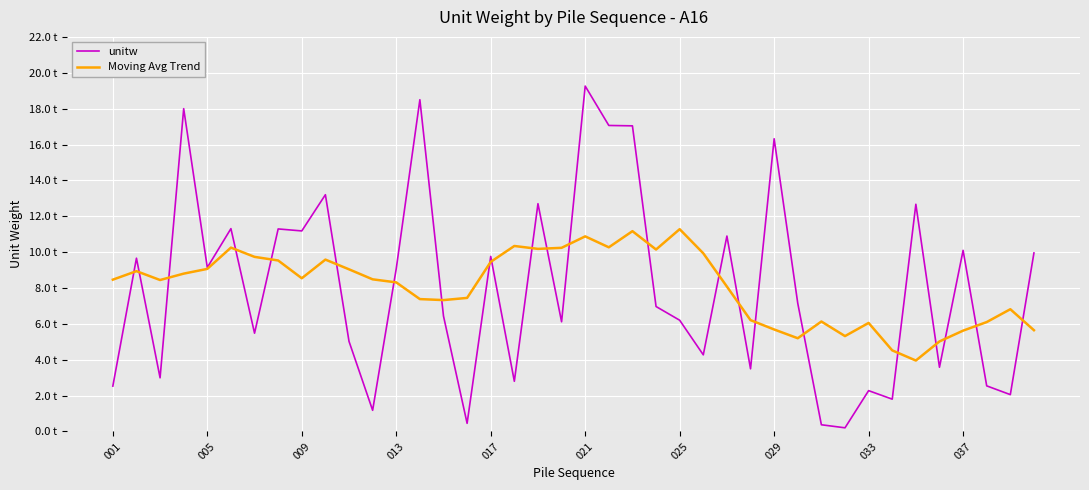

After their last crossing, which series has the higher values: unitw or Moving Avg Trend?

unitw